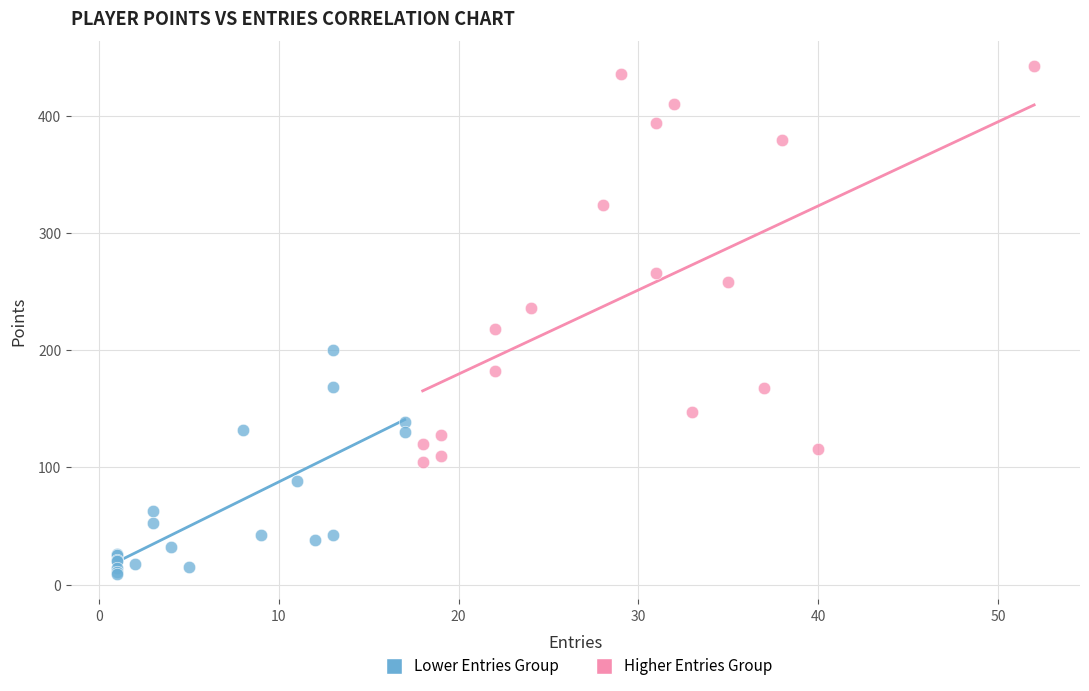

Which series has the largest Y range (max minus min)?

Higher Entries Group